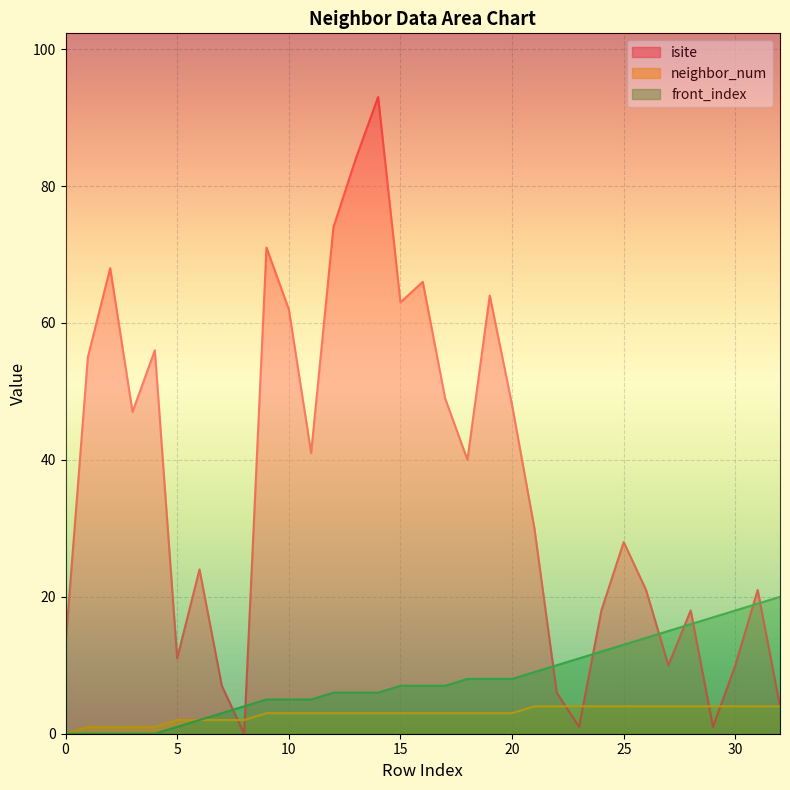

True or false: front_index and neighbor_num cross at least once.

False